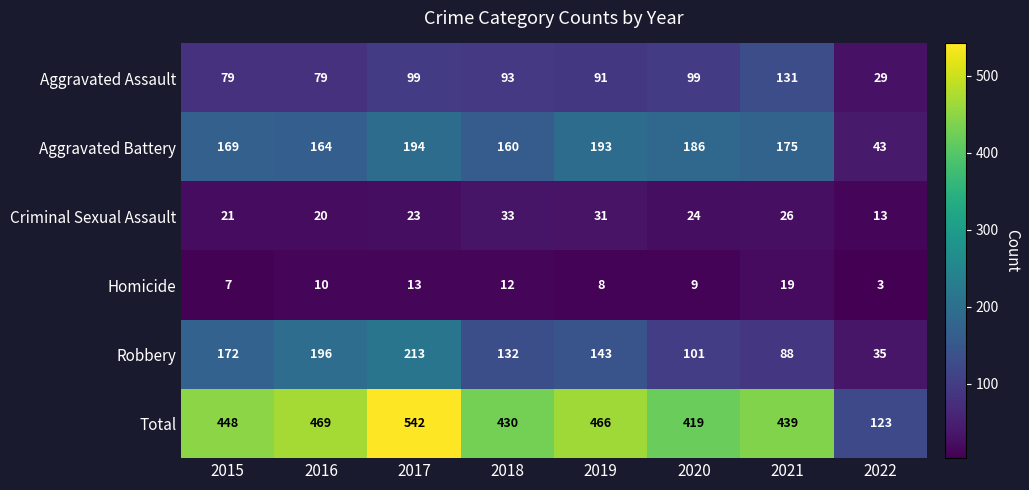

What is the total value across all series at 2021?

878